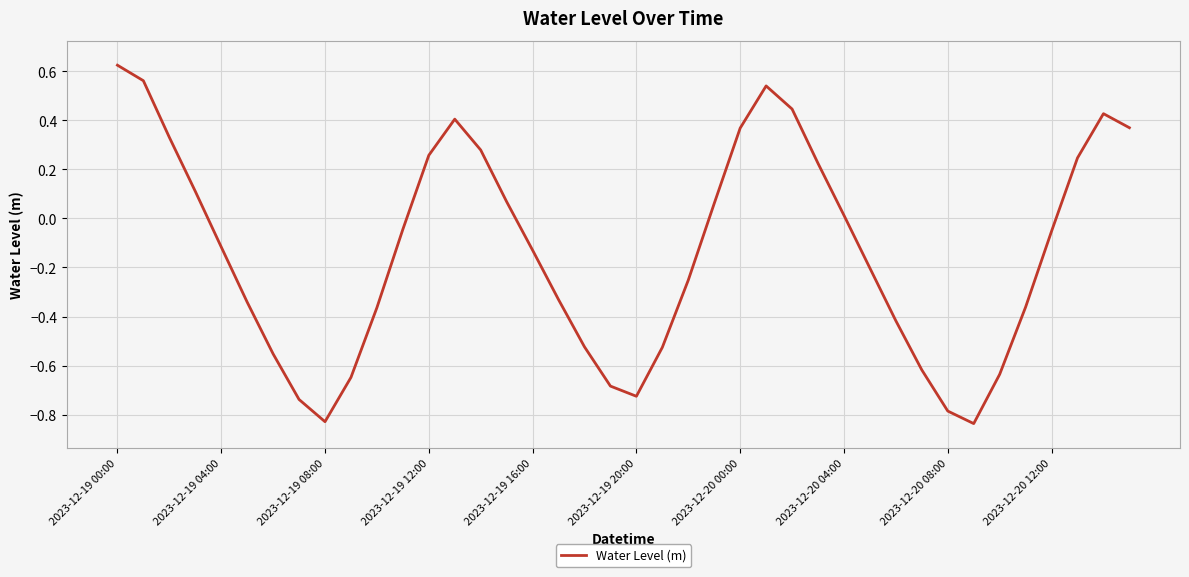

What is the difference between the maximum and minimum values?

1.5